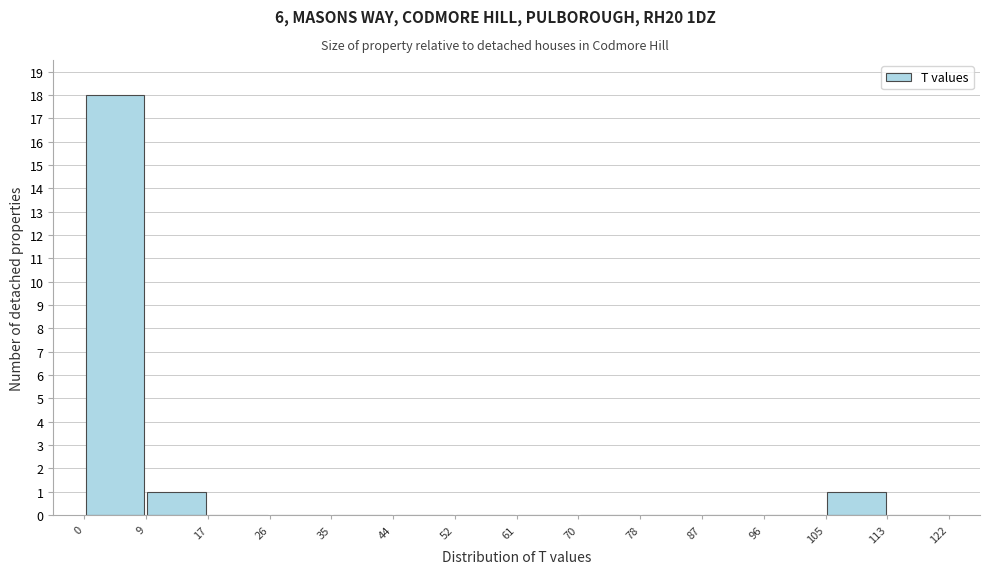

Reading left to right, list every bar in this chart as the range it spans on the x-axis followed by its height. The values are not printed on the chart, so give them approximately, as read against the axis.

0 to 9: 18
9 to 17: 1
17 to 26: 0
26 to 35: 0
35 to 44: 0
44 to 52: 0
52 to 61: 0
61 to 70: 0
70 to 78: 0
78 to 87: 0
87 to 96: 0
96 to 105: 0
105 to 113: 1
113 to 122: 0